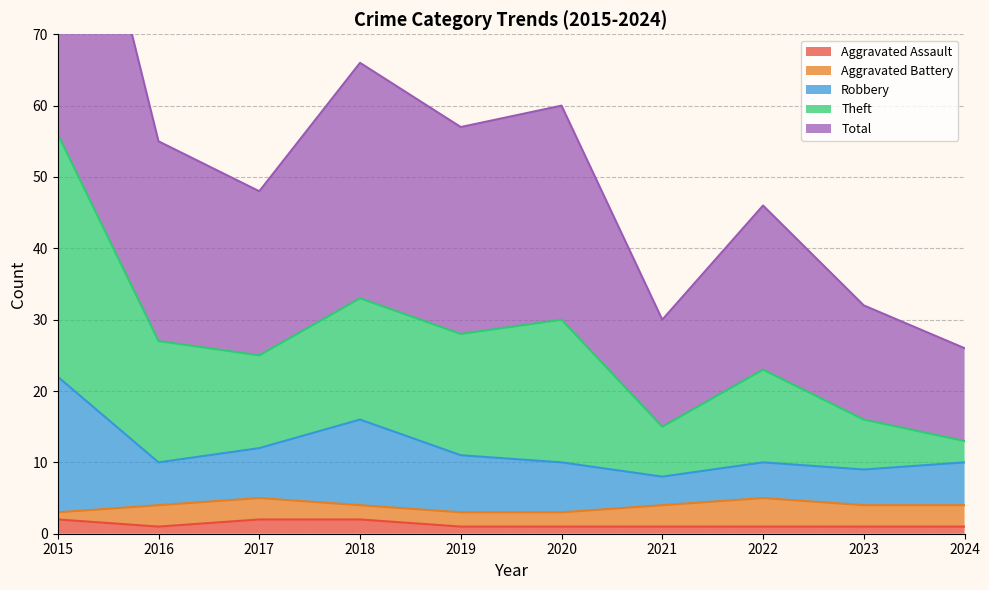

The Total series shows 15 at 2021. True or false?

True